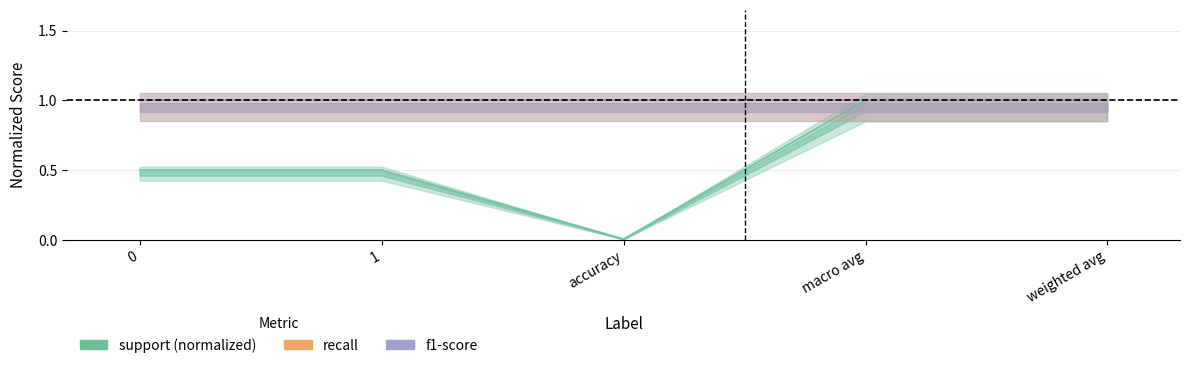

What is the label of the 3rd point from the left?

accuracy